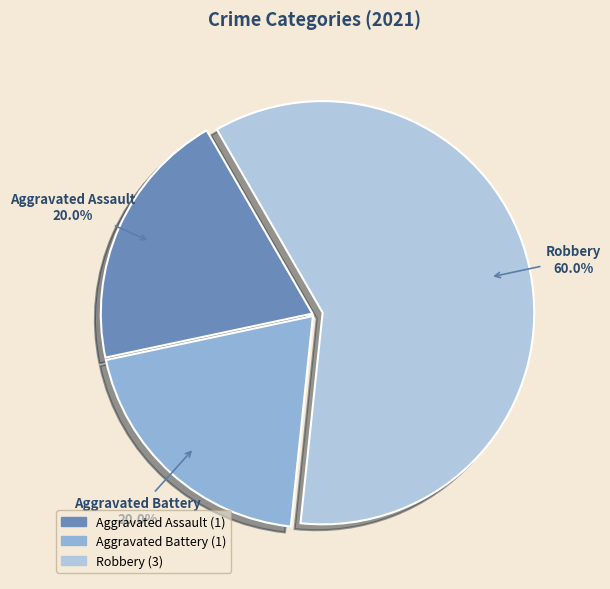

Does Aggravated Assault represent more than half of the total?

No